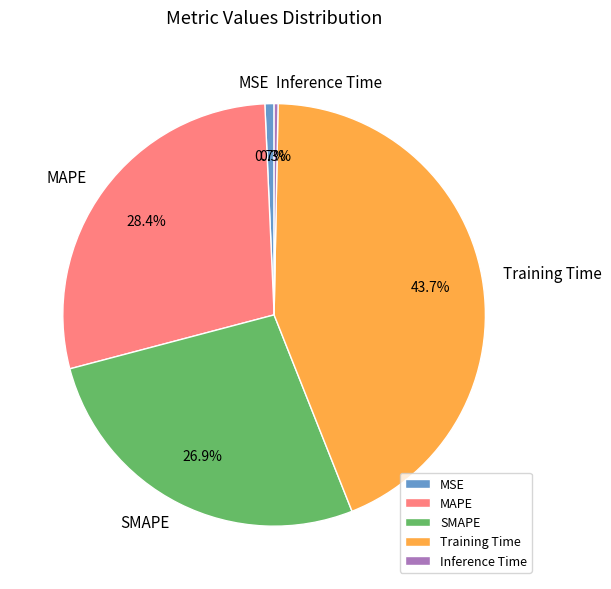

How many slices are in this pie chart?

5